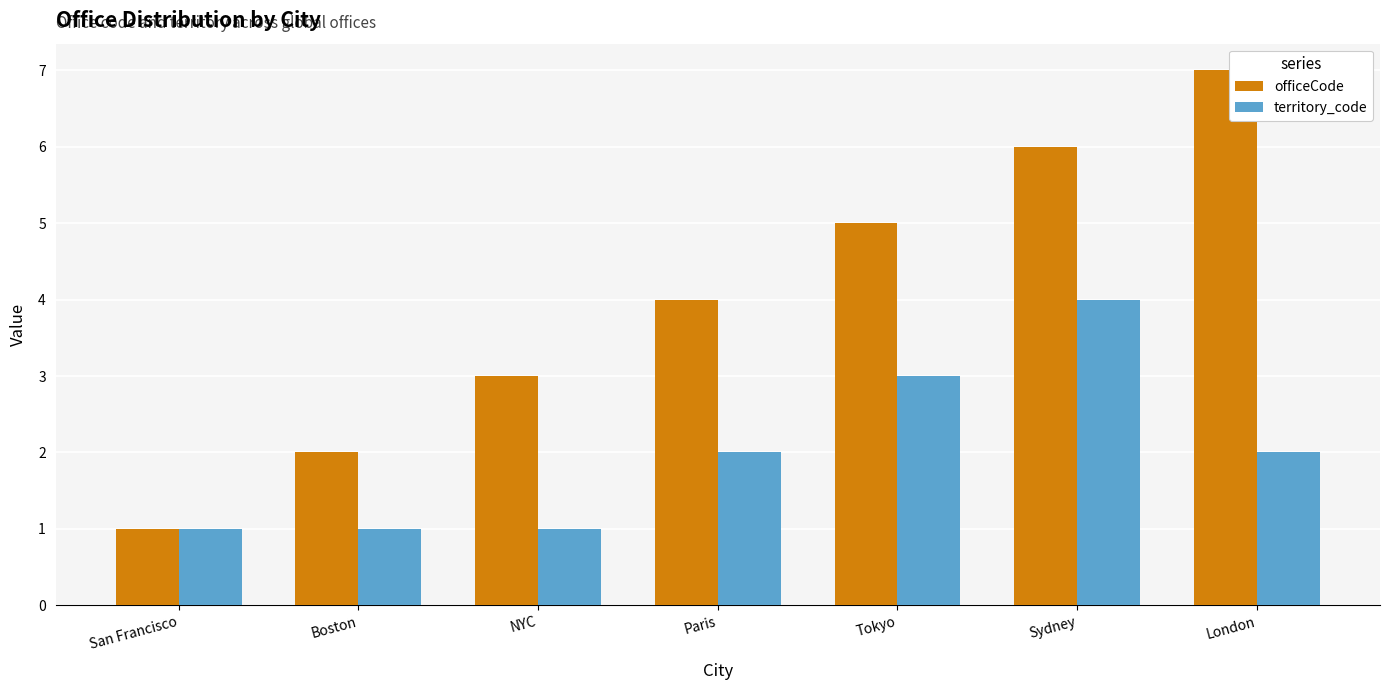

How many groups of bars are there?

7